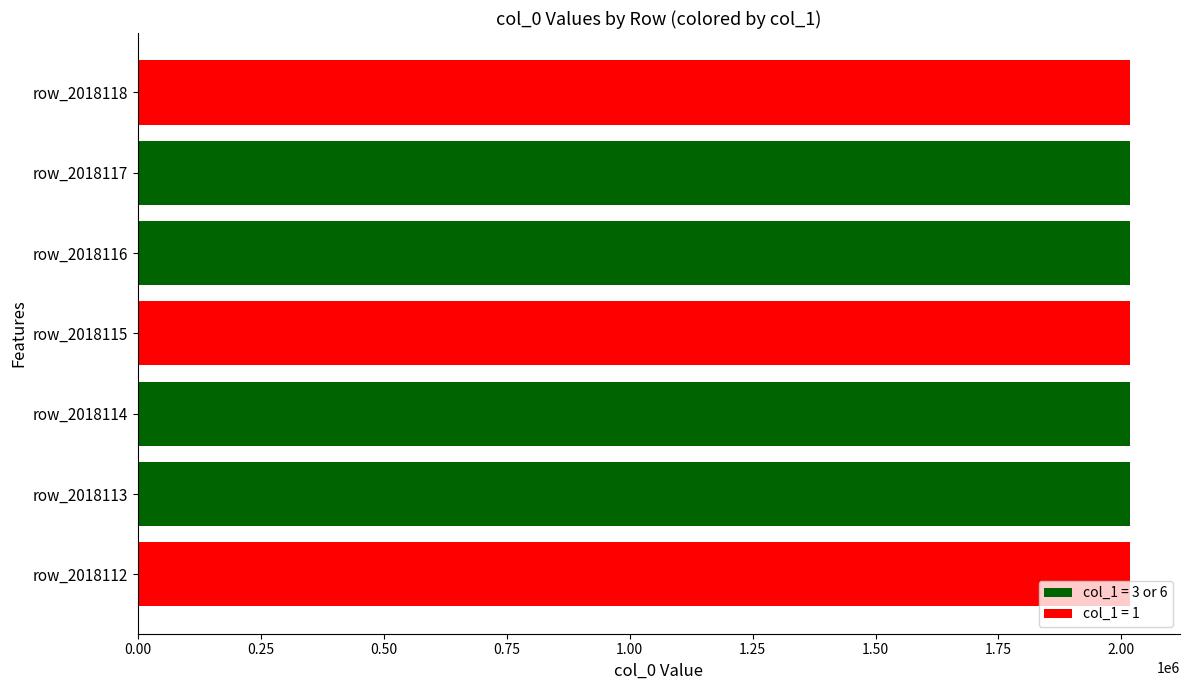

What is the difference between the second highest and minimum values?

5